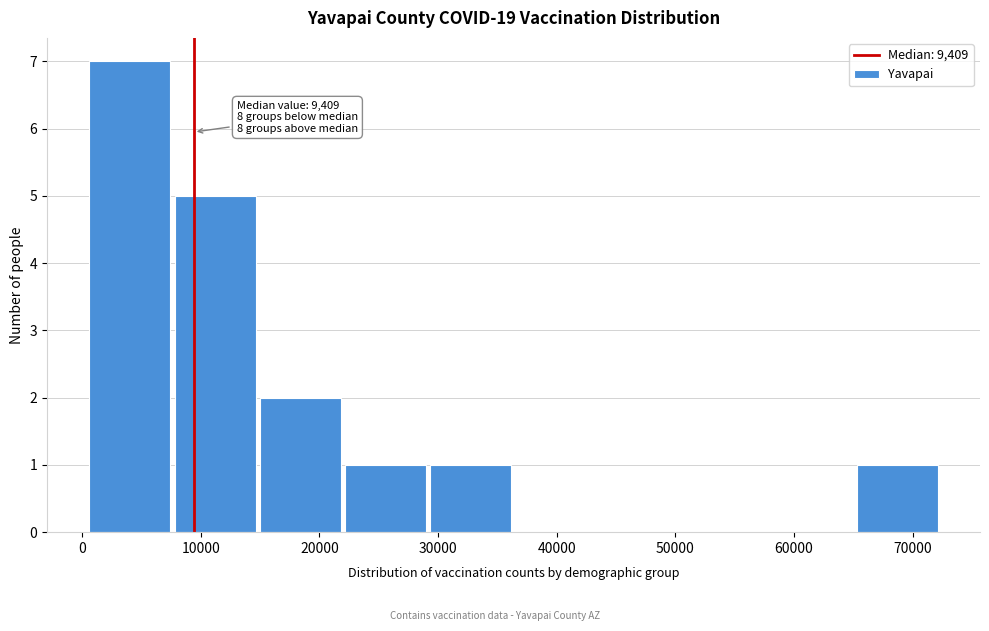

Which range on the x-axis has the tallest bar?

1000 to 8000